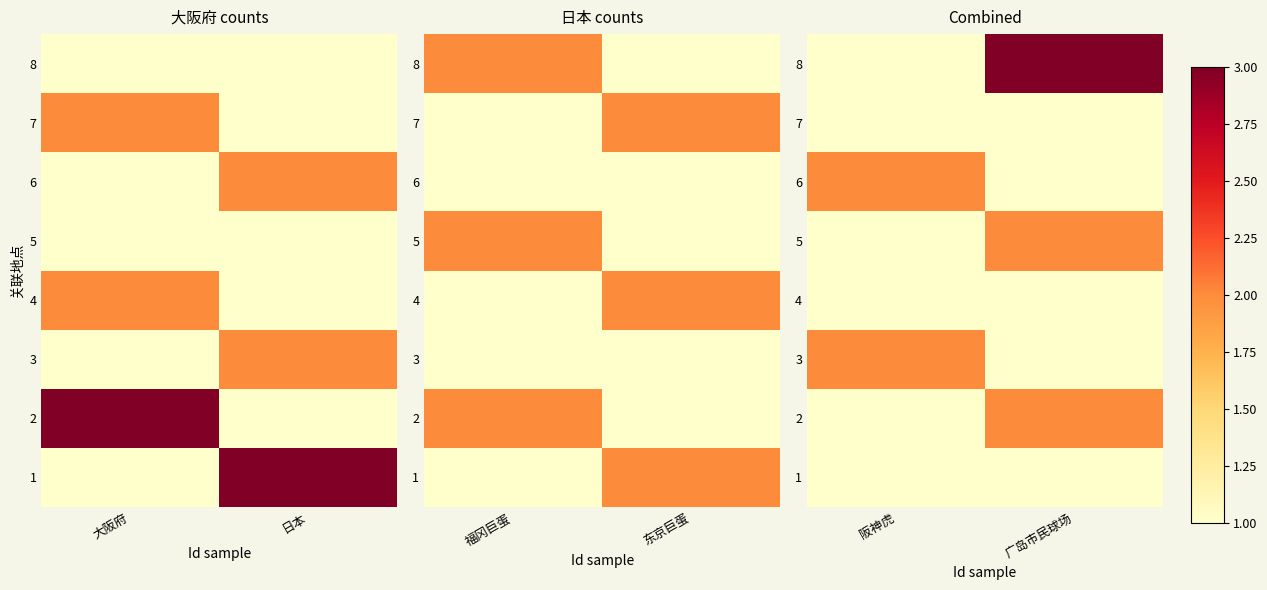

What is the difference between the highest and lowest values at 广岛市民球场?

2